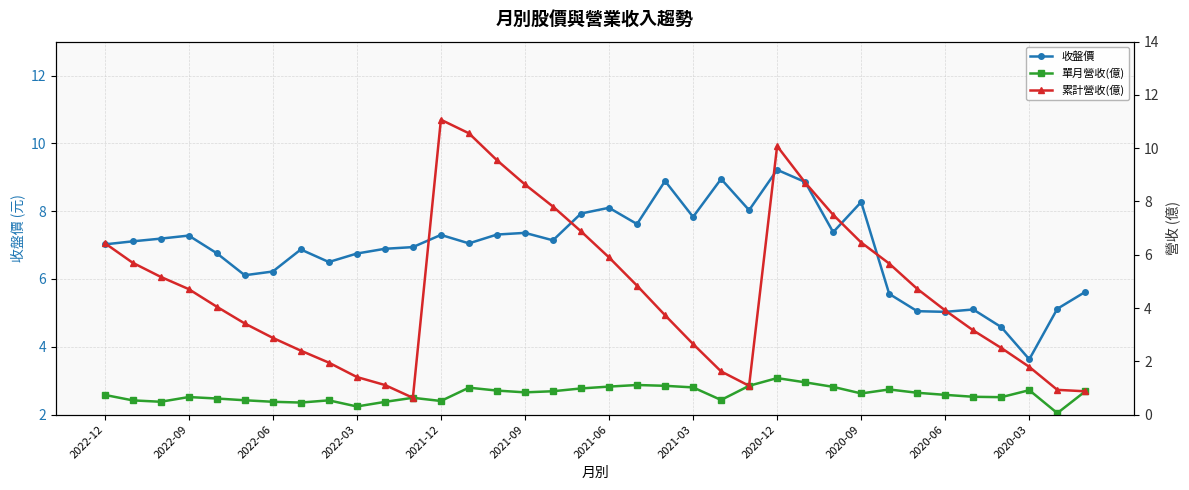

Which category has the highest value in the 收盤價 series?

2020-12